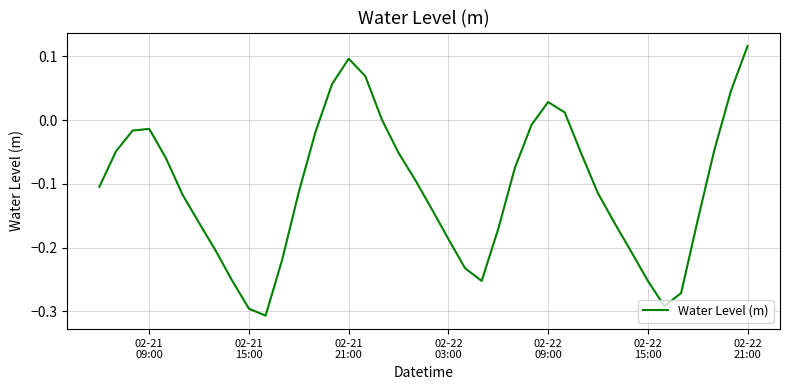

What is the difference between the maximum and minimum values?

0.4